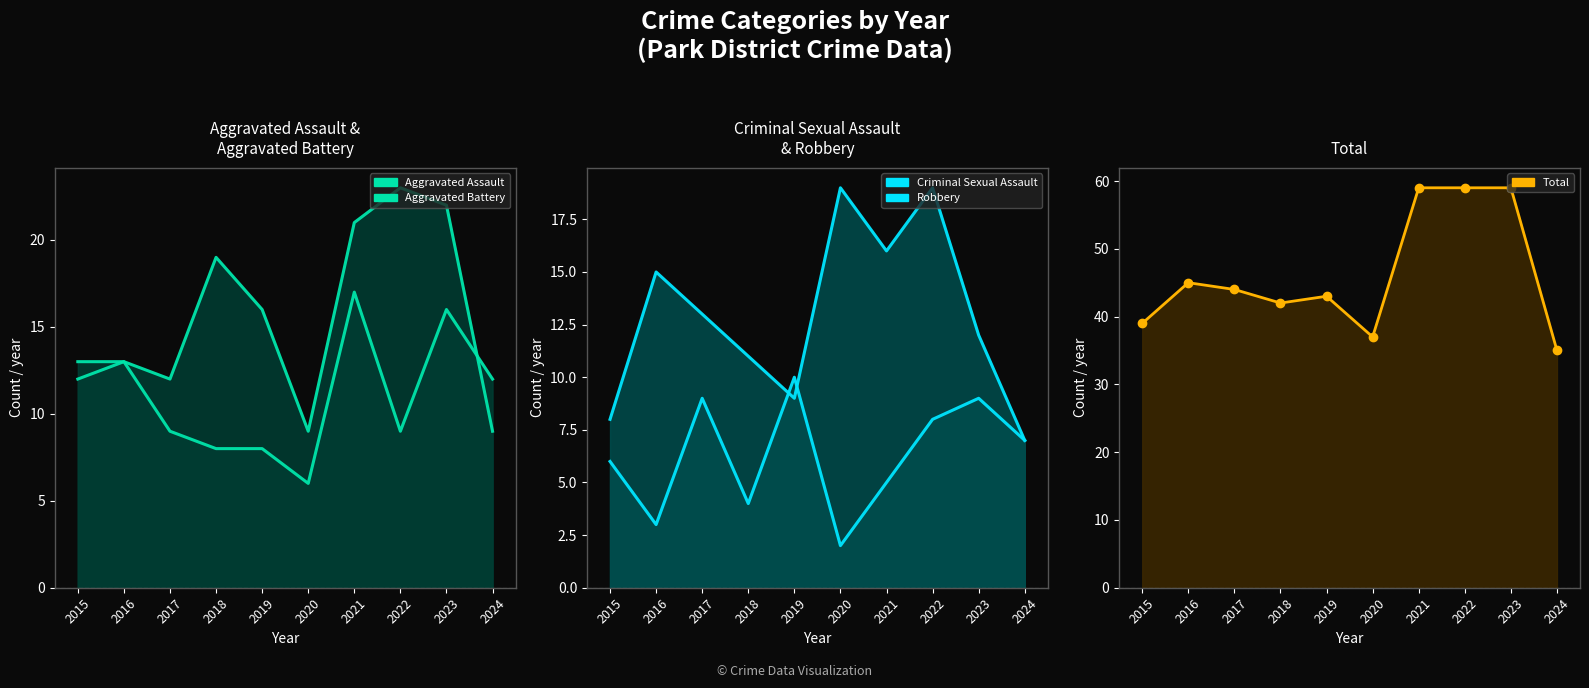

How many lines are shown in the chart?

5